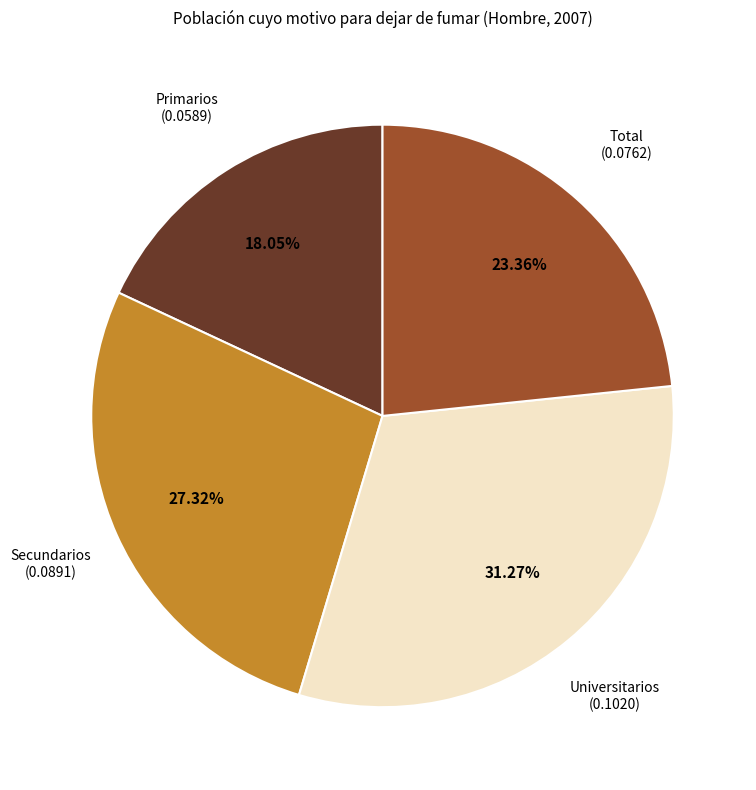

Rank the categories by value from highest to lowest.

Universitarios, Secundarios, Total, Primarios